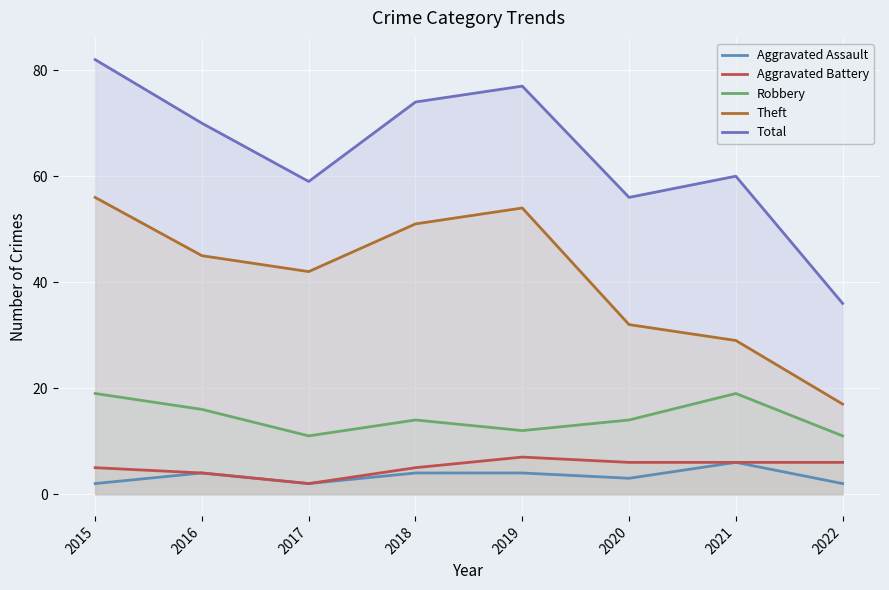

True or false: Aggravated Battery has a value of 4 at 2020.

False